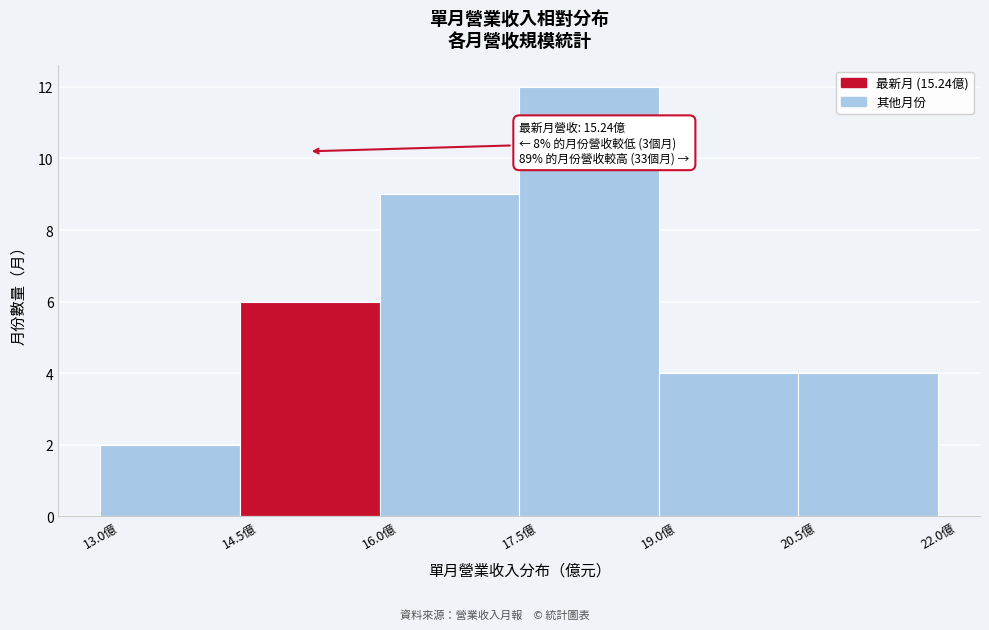

Over which range of the x-axis is the bar tallest?

17.5 to 19.0